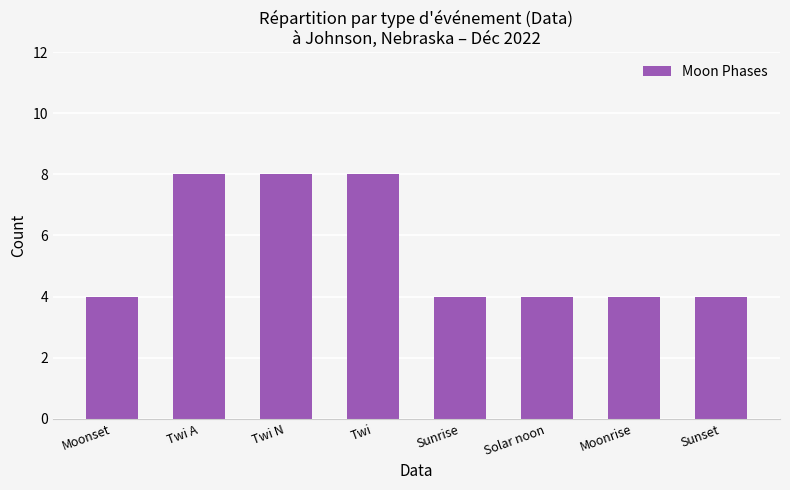

What is the sum of all values?

44